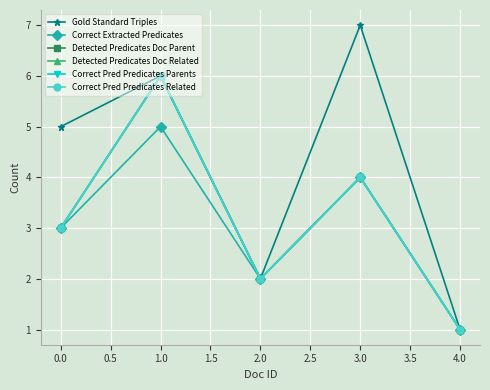

Rank the series at 1.0 from highest to lowest value.

Gold Standard Triples, Correct Extracted Predicates, Detected Predicates Doc Parent, Detected Predicates Doc Related, Correct Pred Predicates Parents, Correct Pred Predicates Related